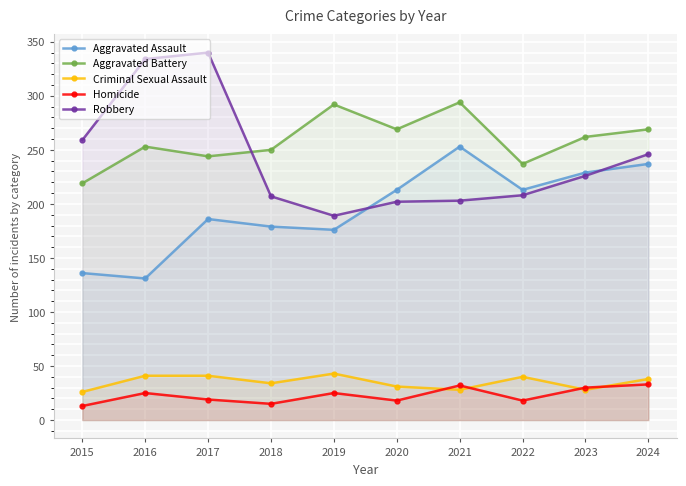

Which category has the lowest value in the Robbery series?

2019